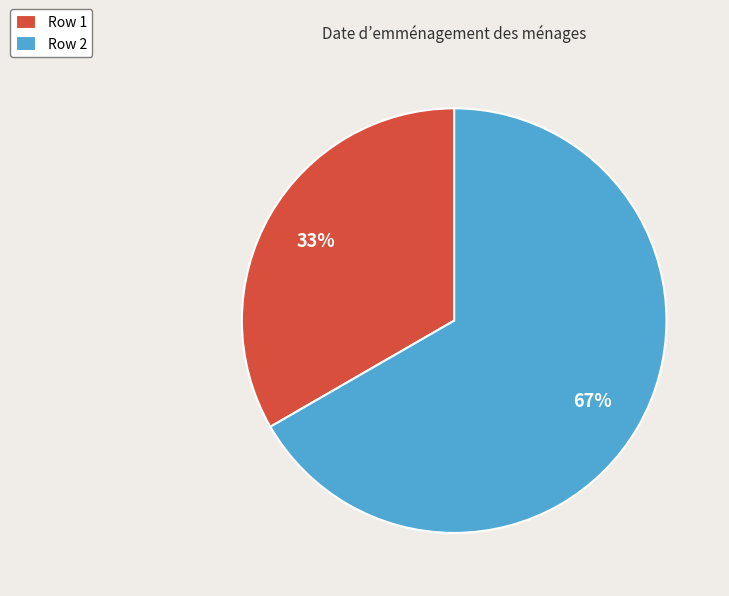

Is it true that Row 1 is 42% of the pie?

False